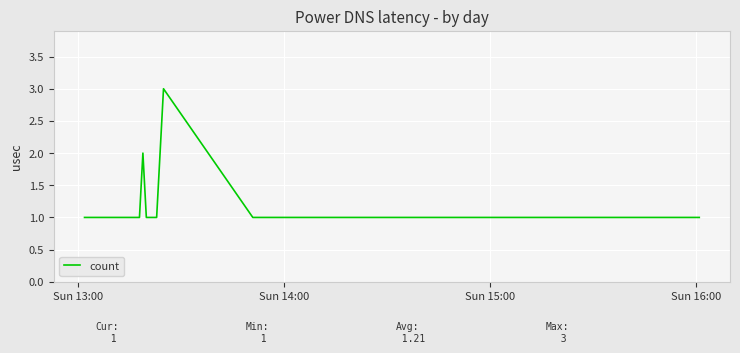

What is the maximum value shown in the chart?

3